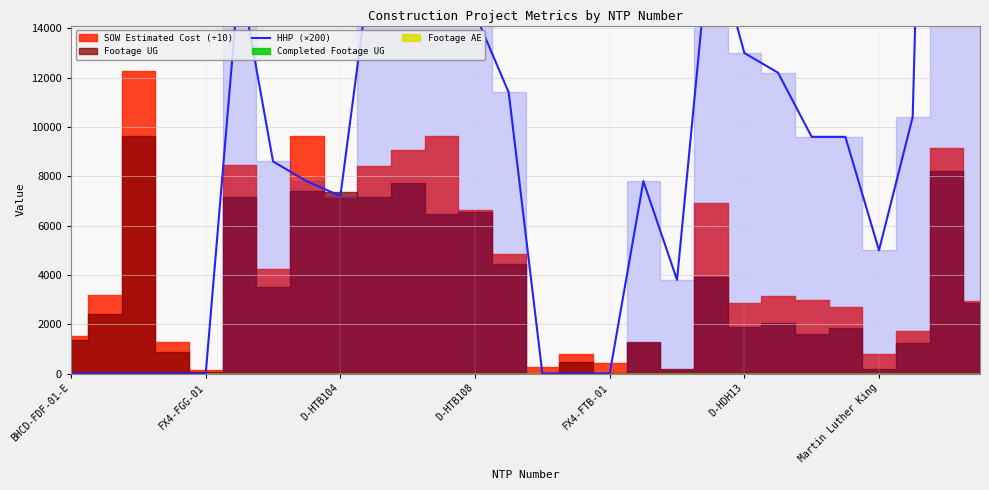

Which has a higher value, D-HTB108 or 16?

D-HTB108